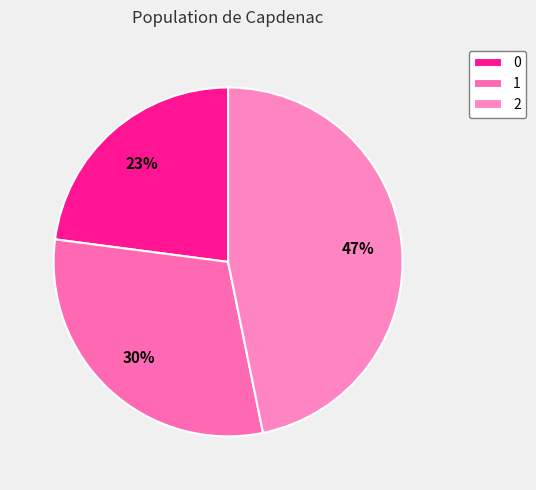

To the nearest percent, what is the combined percentage of 2 and 1?

77%